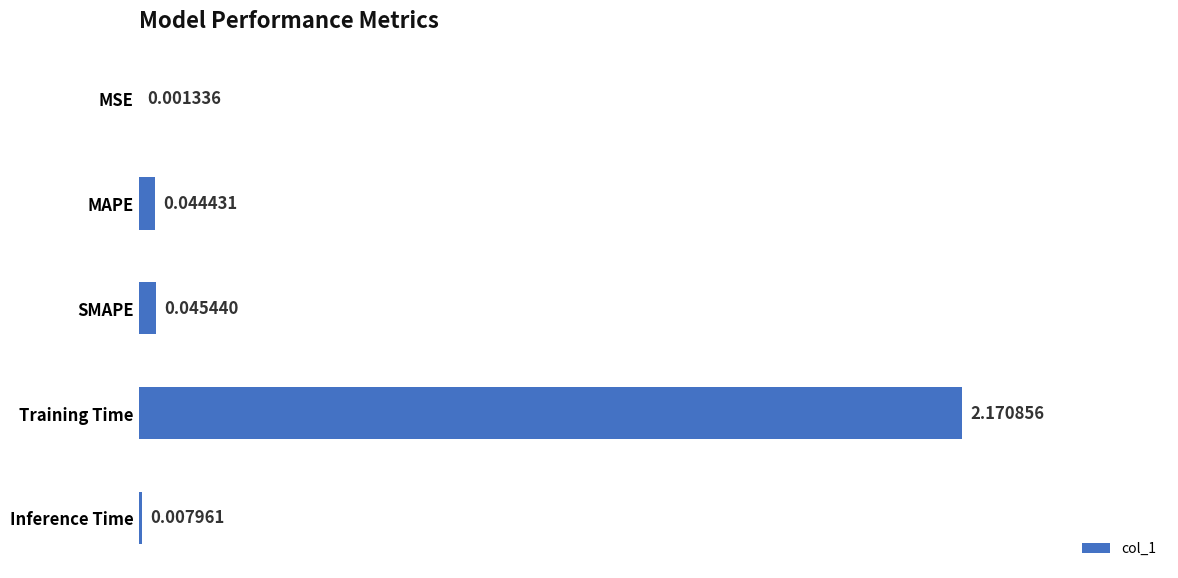

At which label is the value closest to 1?

SMAPE